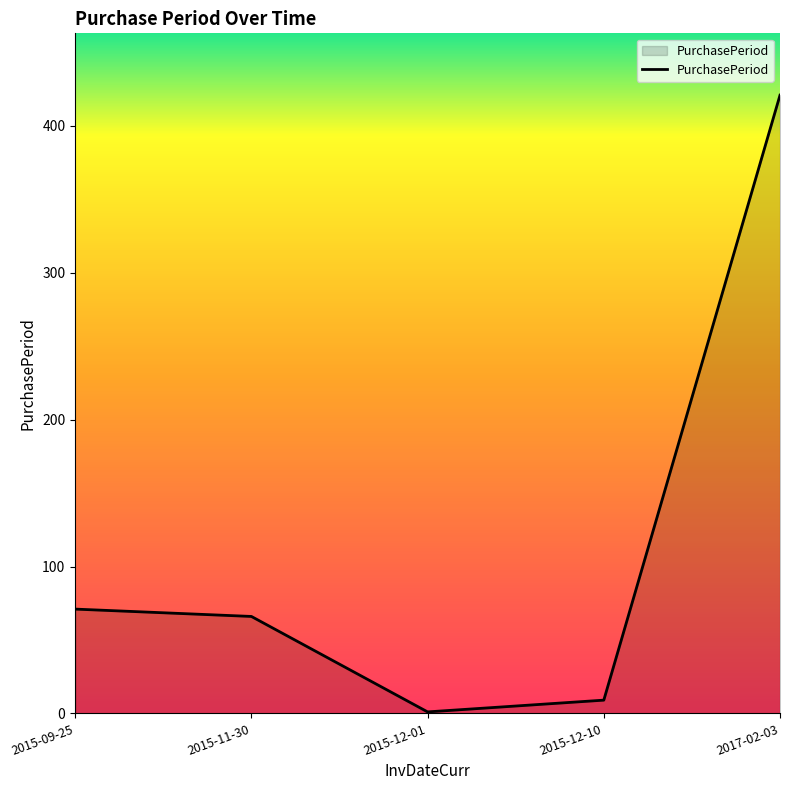

Where does the data first go above 66?

2015-09-25